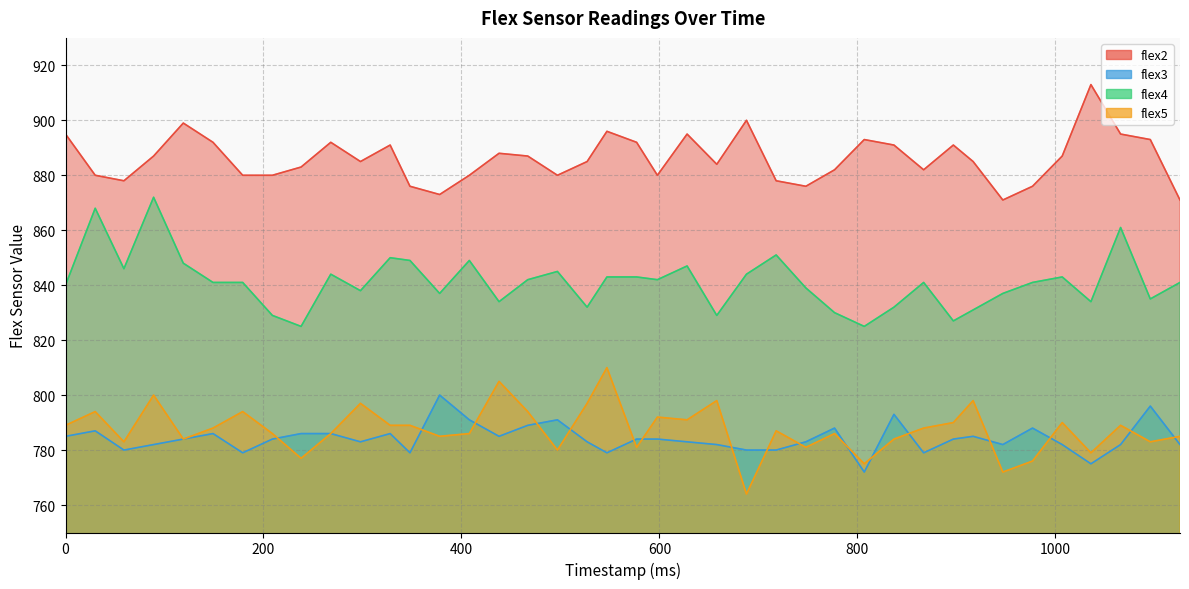

What is the sum of all flex2 values?

35442